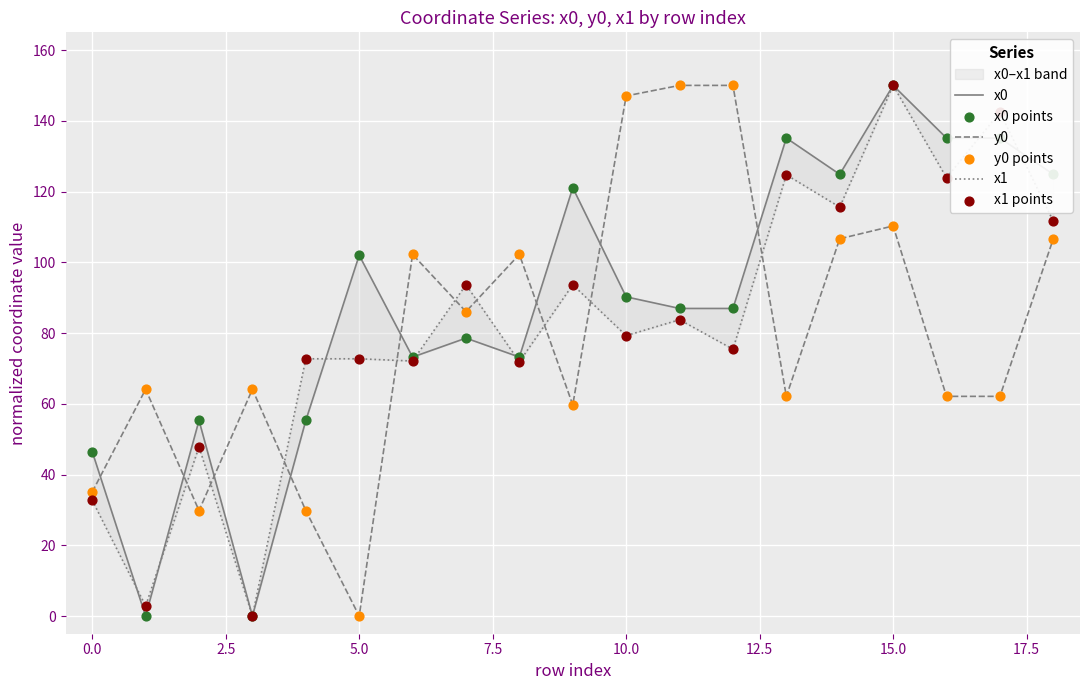

Which series contains the highest Y value?

x0